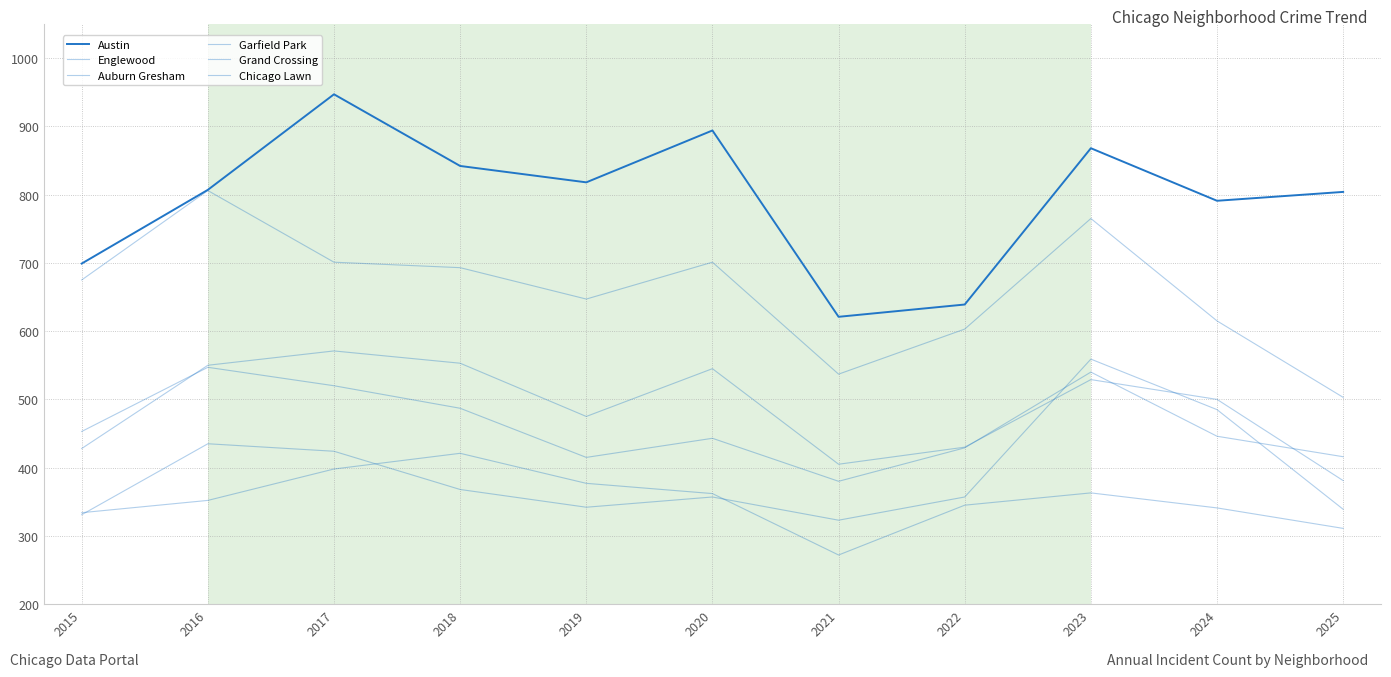

How many lines are shown in the chart?

6